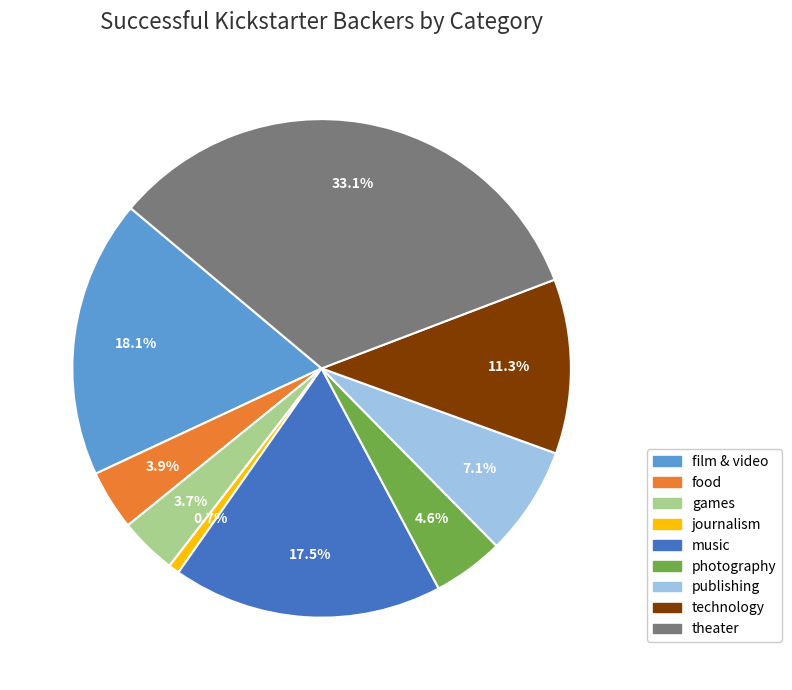

How many segments does this pie chart have?

9